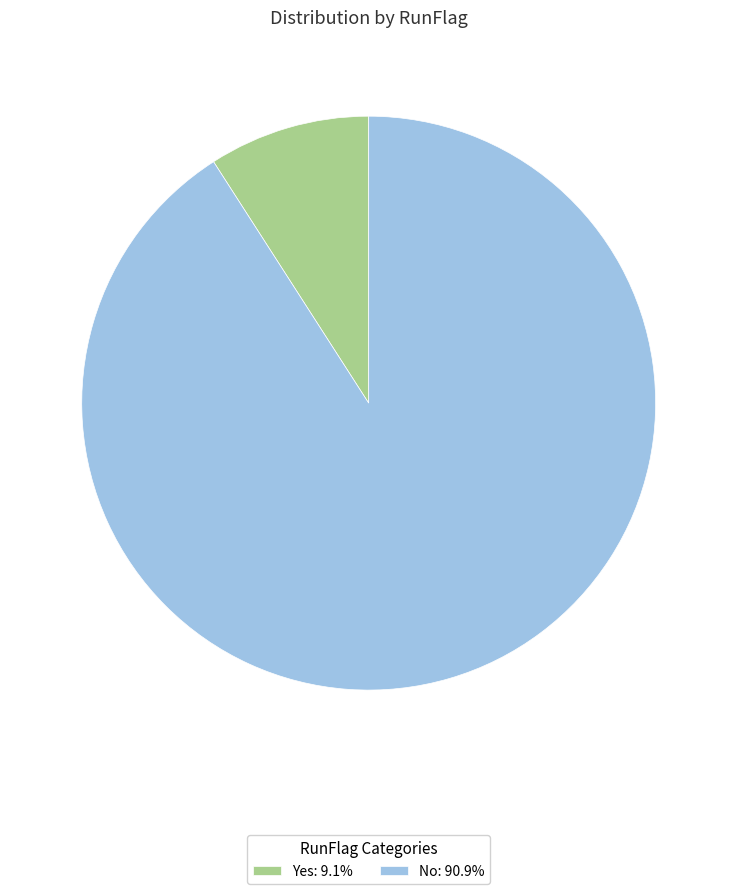

Combined, do Yes: 9.1% and No: 90.9% account for over 50%?

Yes